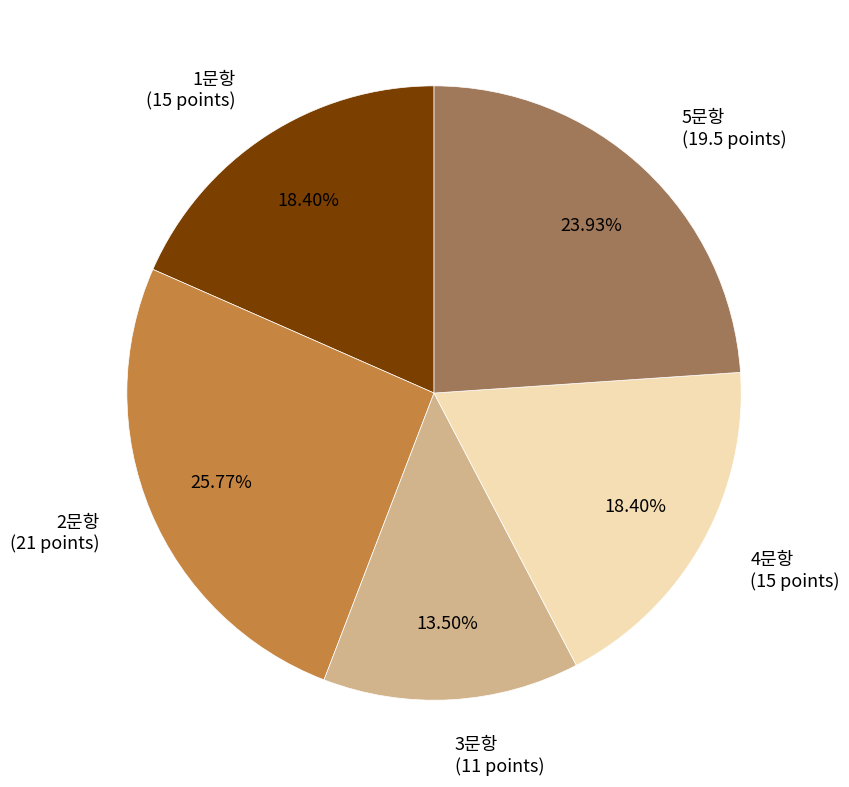

To the nearest percent, what is the combined percentage of 2문항 and 1문항?

44%